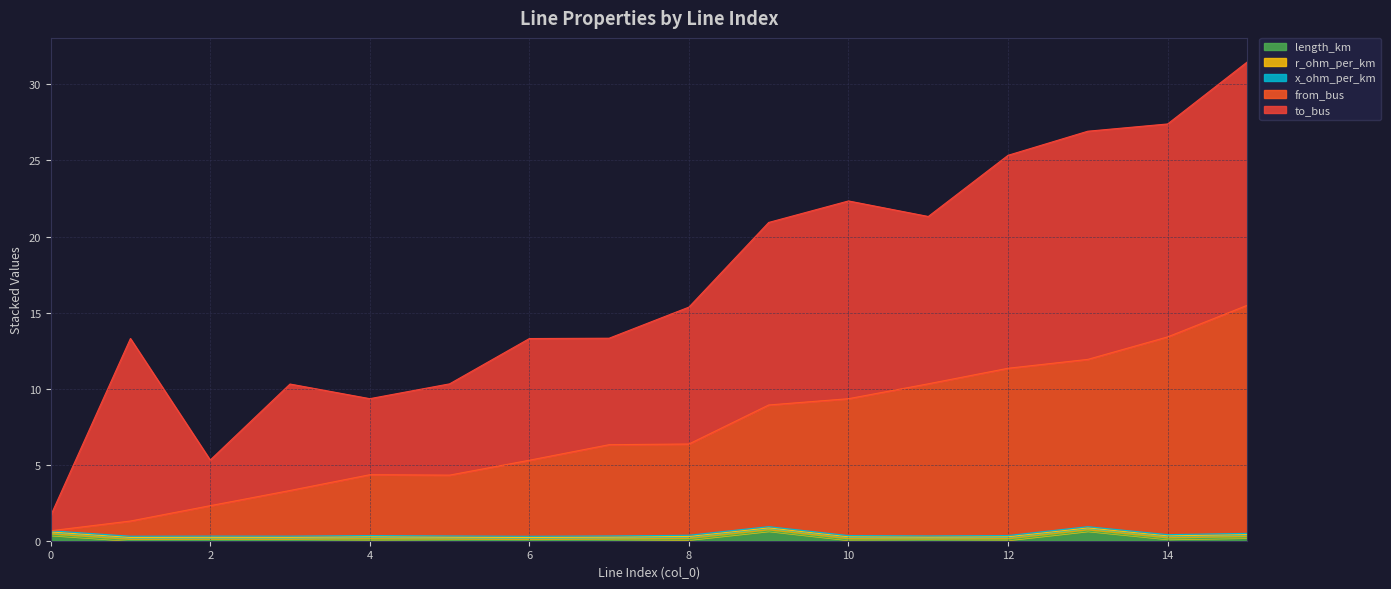

In to_bus, how many points are higher than both neighbors (excluding endpoints)?

5